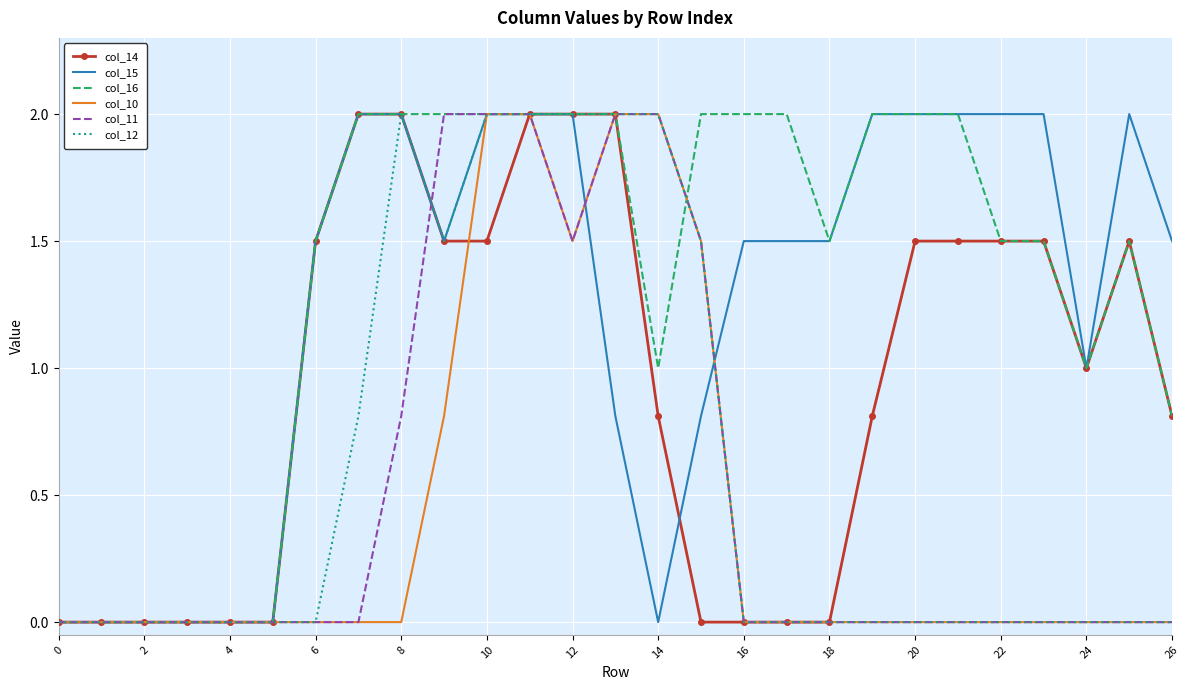

What are all the series names shown in the legend?

col_14, col_15, col_16, col_10, col_11, col_12